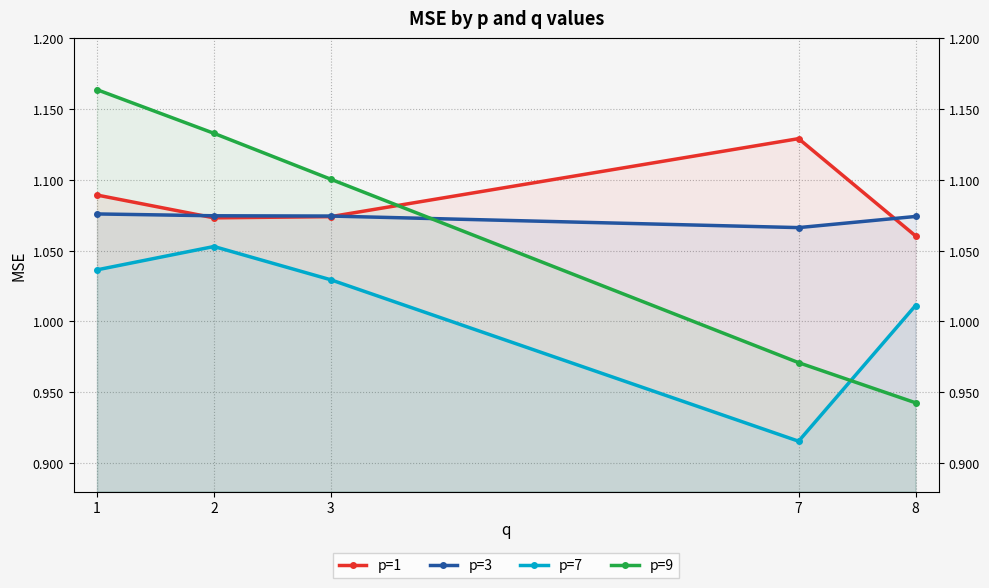

Where is p=7 nearest to the value 0?

7